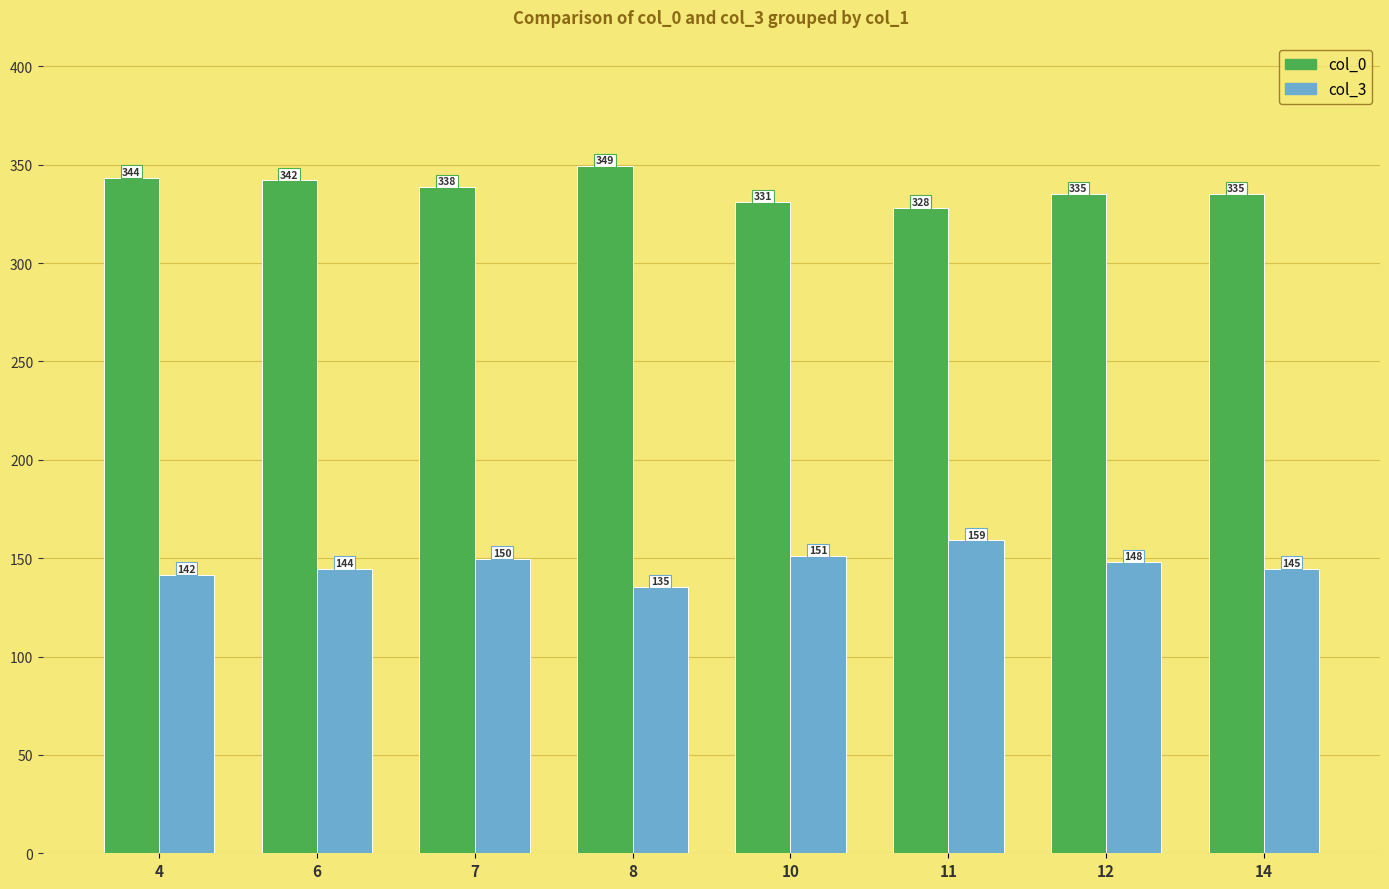

What is the smallest value displayed?

135.3